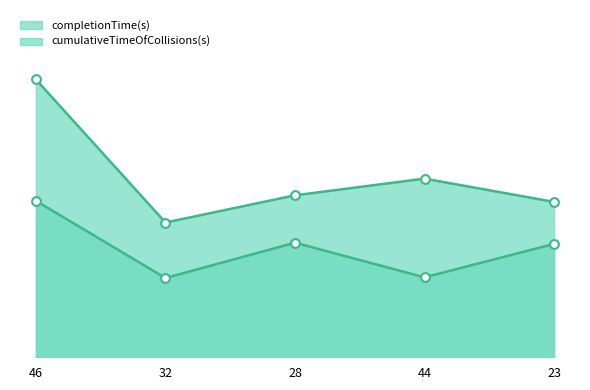

At how many categories does at least one series exceed 103?

1